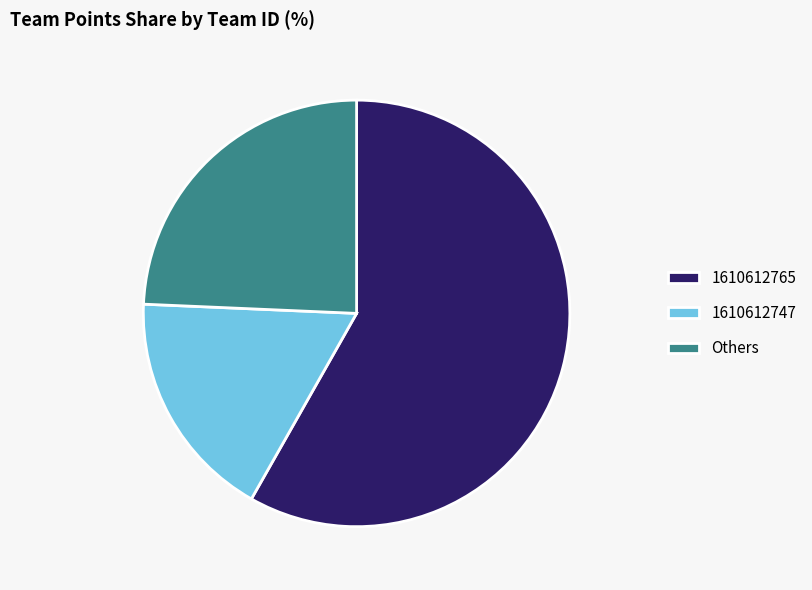

Rank the categories by value from highest to lowest.

1610612765, Others, 1610612747